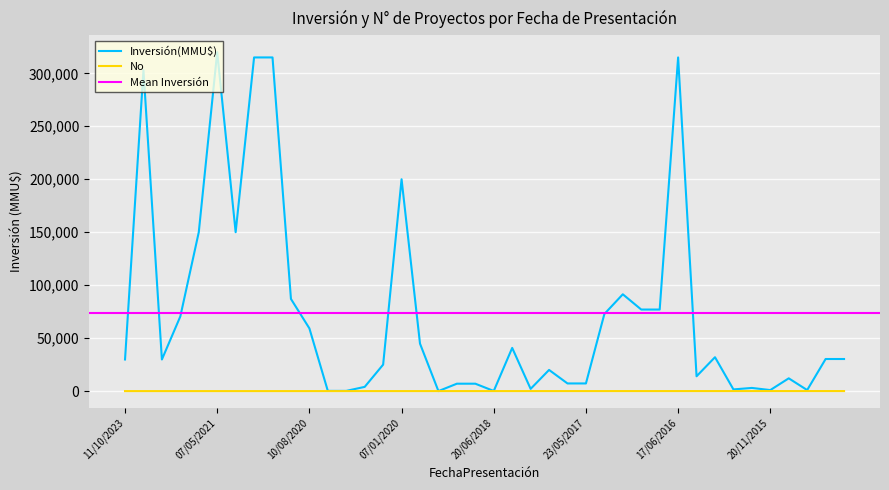

Is it true that No equals 15 at 27/10/2016?

False